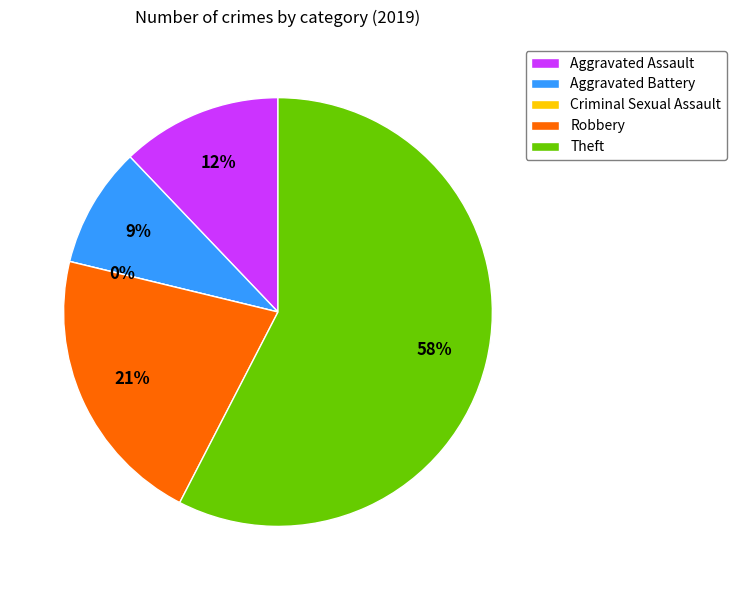

What portion of the pie excludes Theft?

42.4%